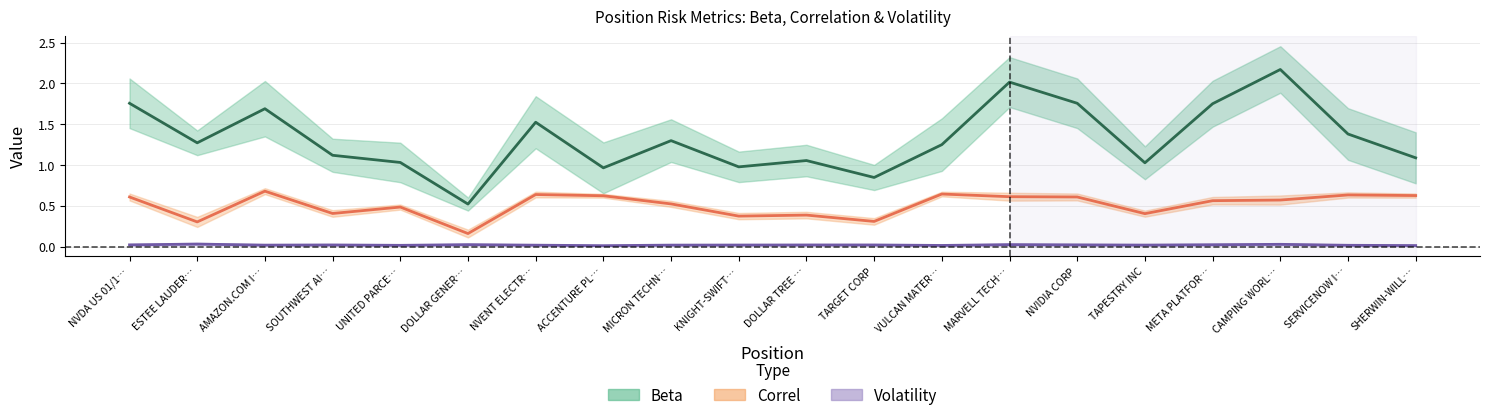

Where does the Beta series first go above 1?

NVDA US 01/1…